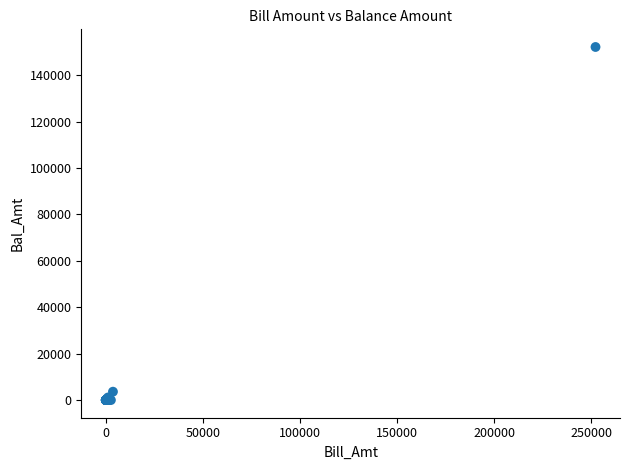

What Y value in the scatter plot is closest to 76100?

3612